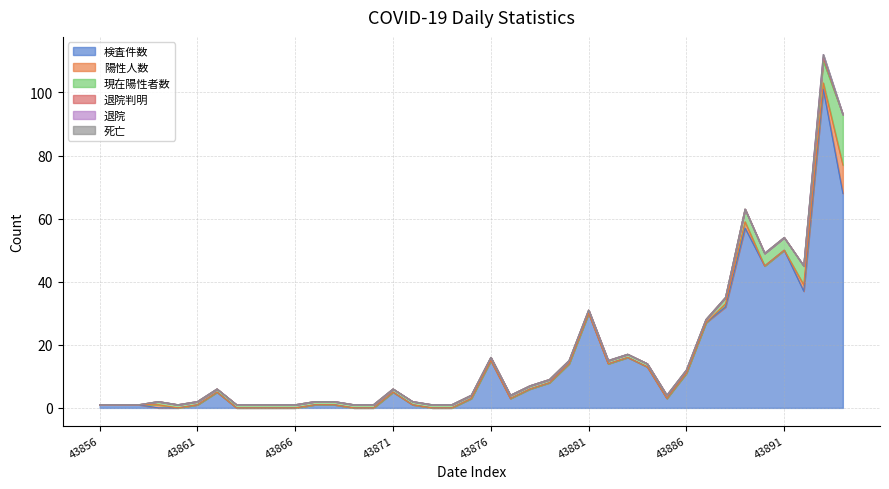

What is the spread (max minus min) of values at 43892?

37